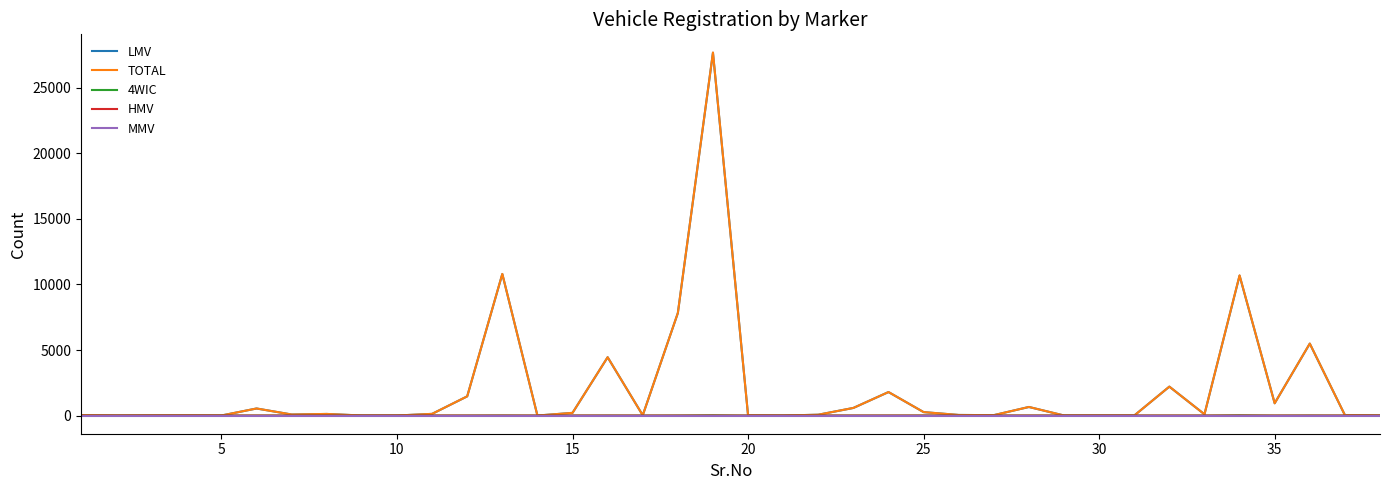

What is the highest value of the TOTAL series?

27691